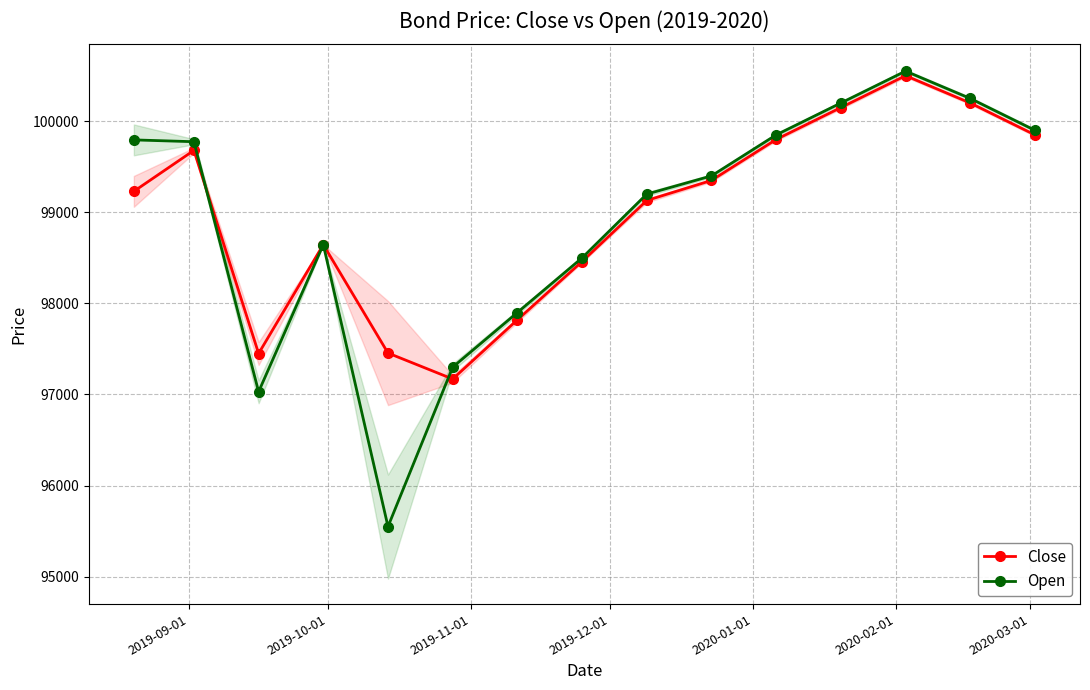

In Close, how many points are lower than both neighbors (excluding endpoints)?

2